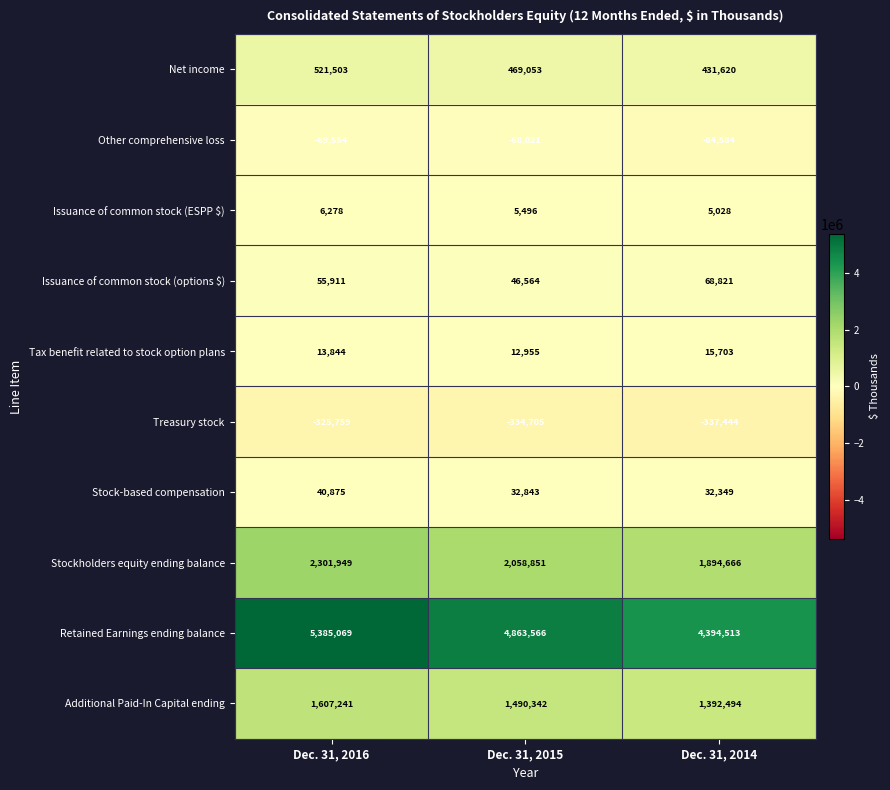

How many categories are shown in the chart?

3